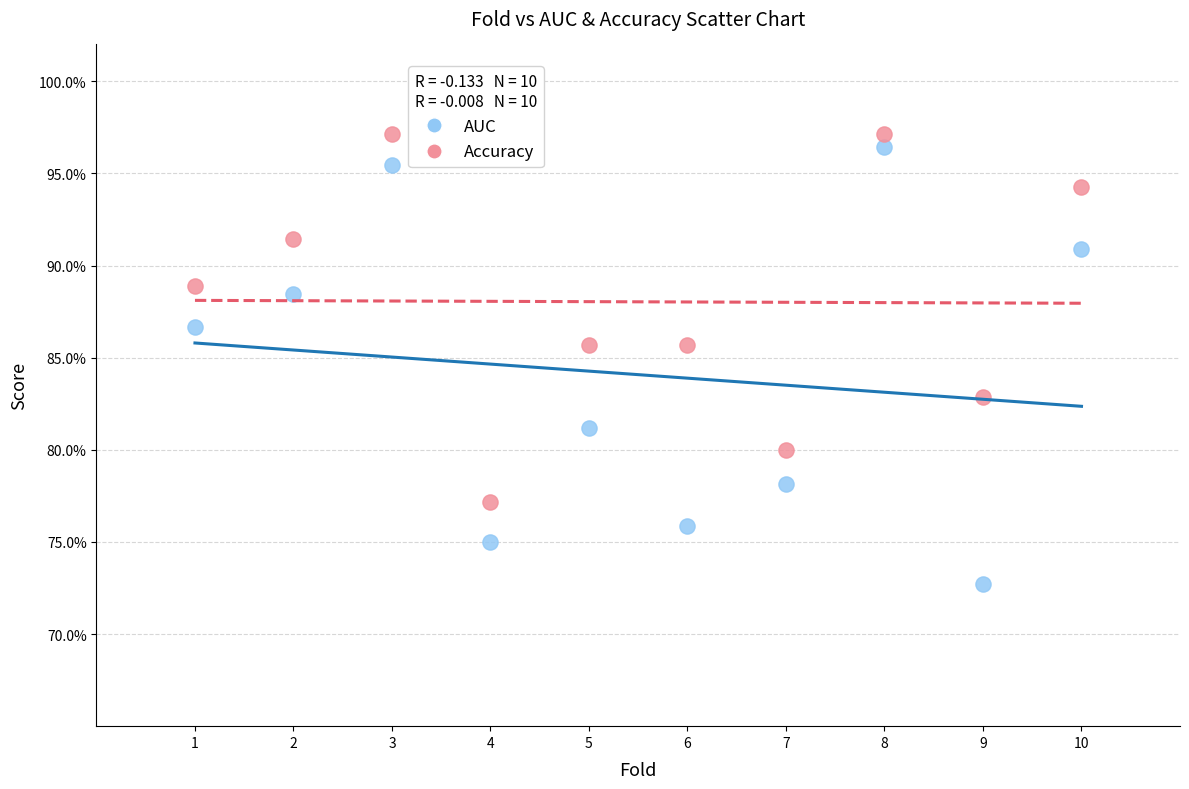

Which series contains the highest Y value?

Accuracy